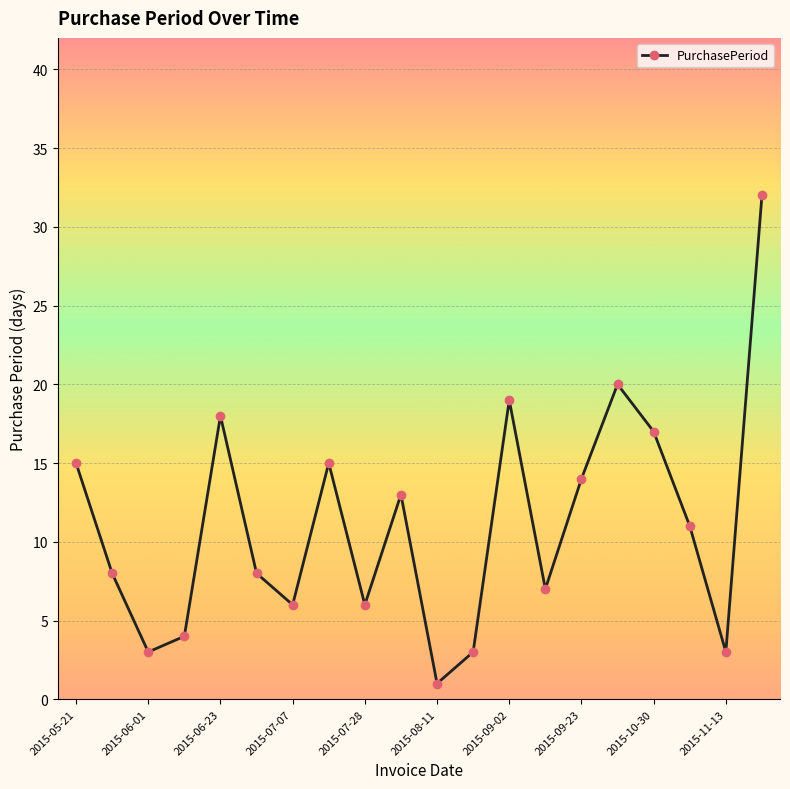

How many interior local peaks (higher than both neighbors) does the data have?

5